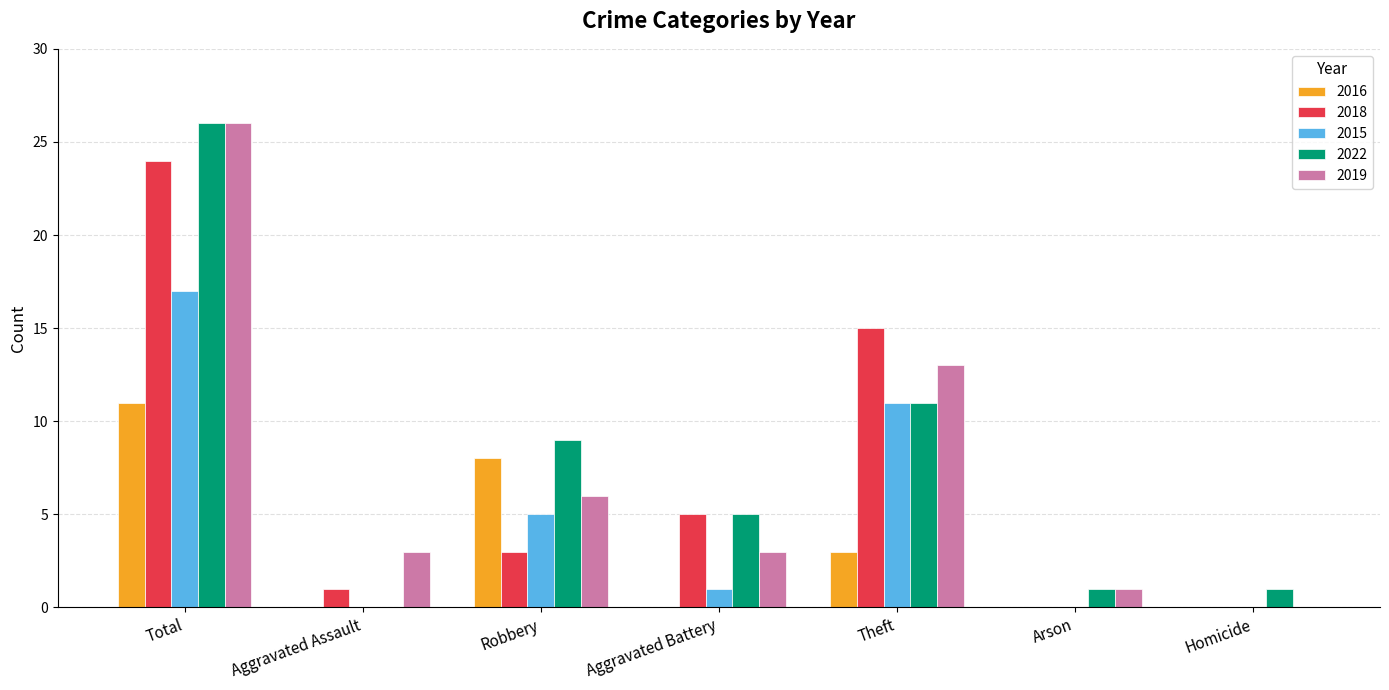

At which label does 2015 first exceed 1?

Total